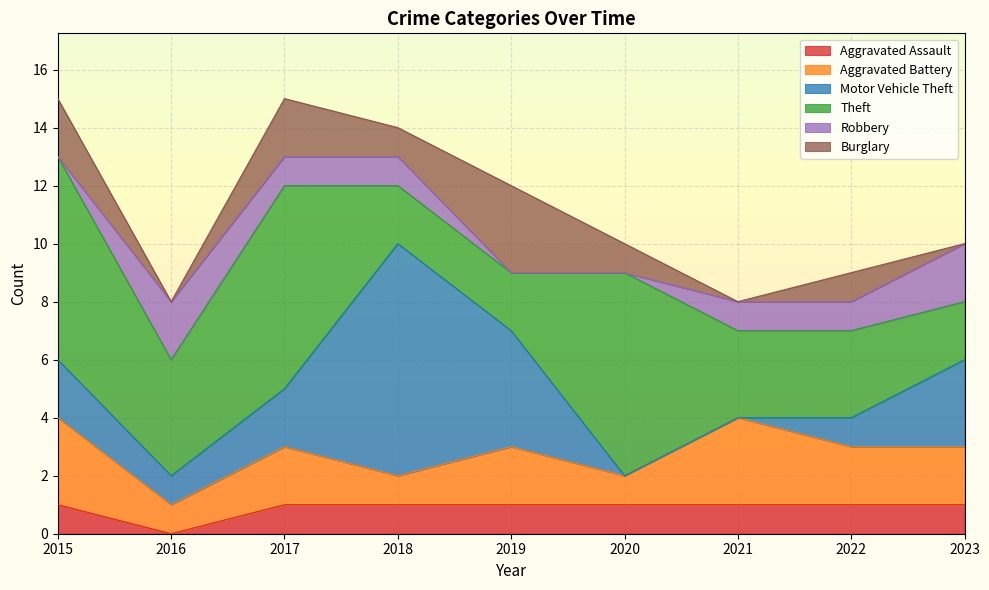

What is the total value across all series at 2017?

15